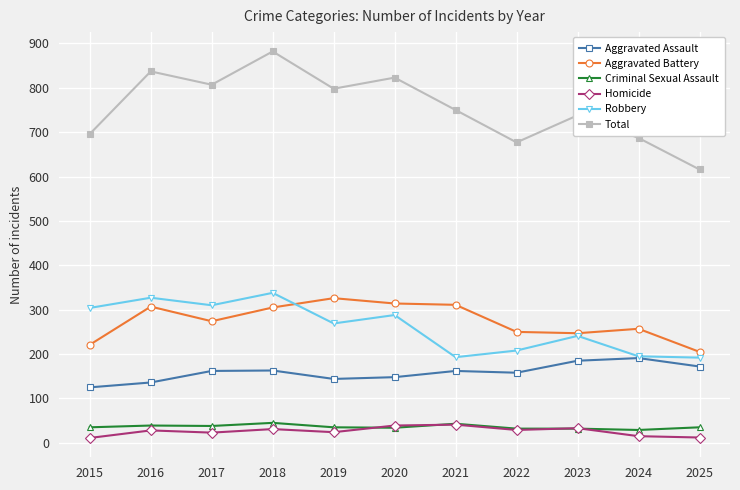

Which series has the largest range (max minus min)?

Total